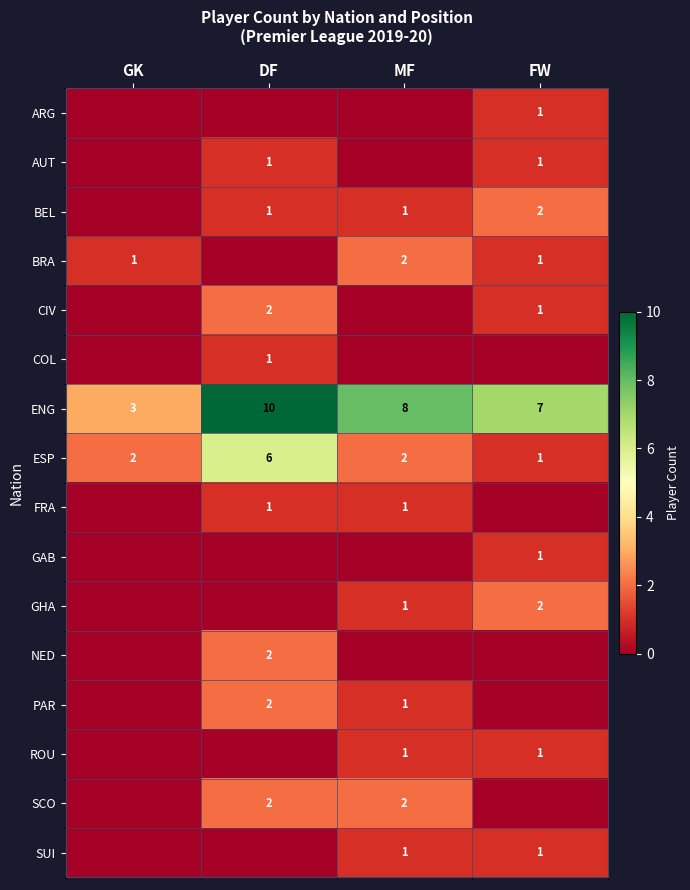

Count the ESP values in the range 2 to 6.

3